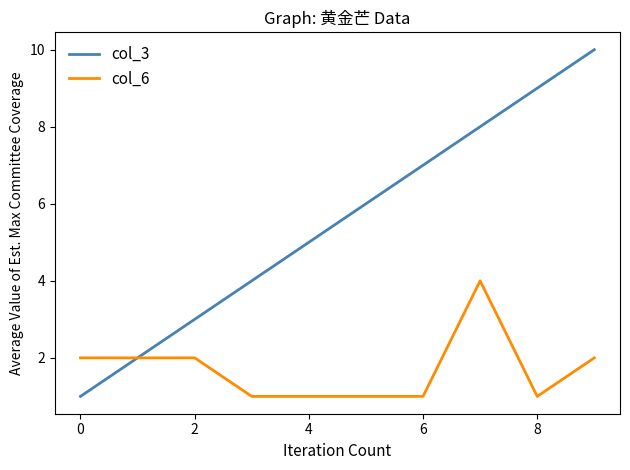

Which series has the widest spread of values?

col_3